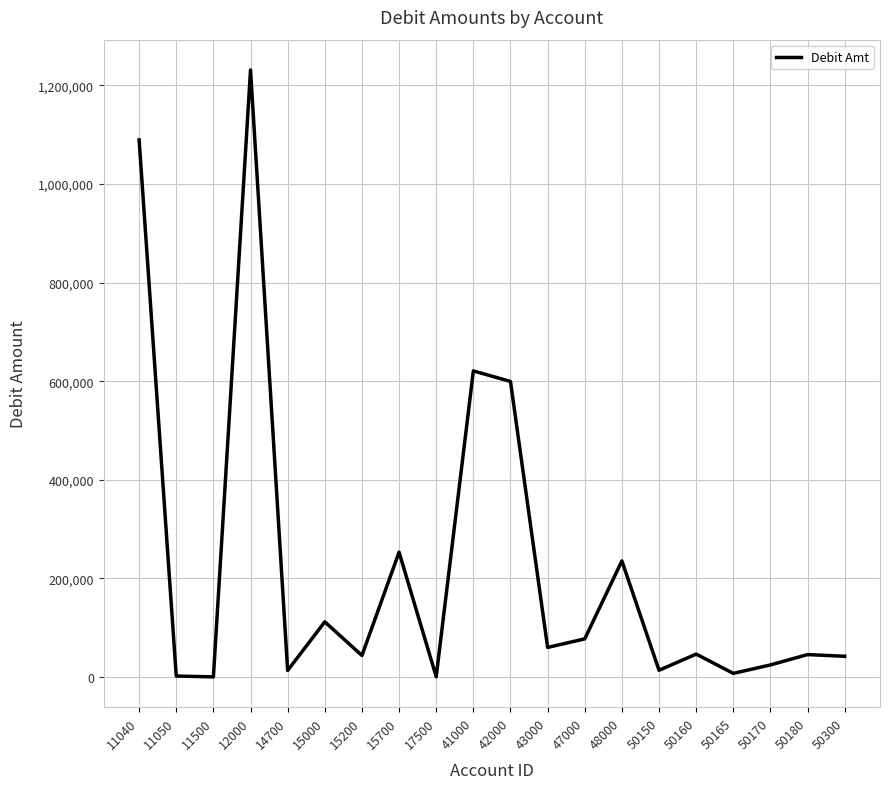

At which label does the data first exceed 46345?

11040